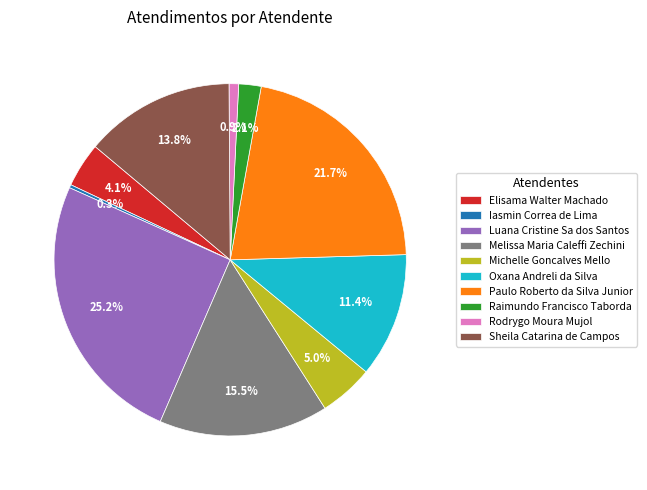

Approximately how many times larger is the value at Luana Cristine Sa dos Santos compared to Rodrygo Moura Mujol?

28.7